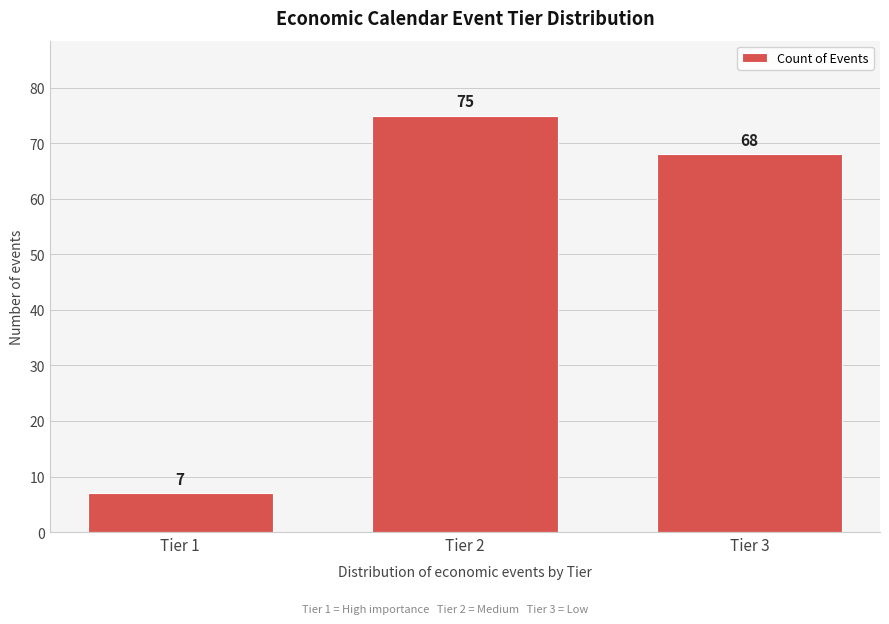

Reading left to right, list all the values displayed in this chart.

7	75	68